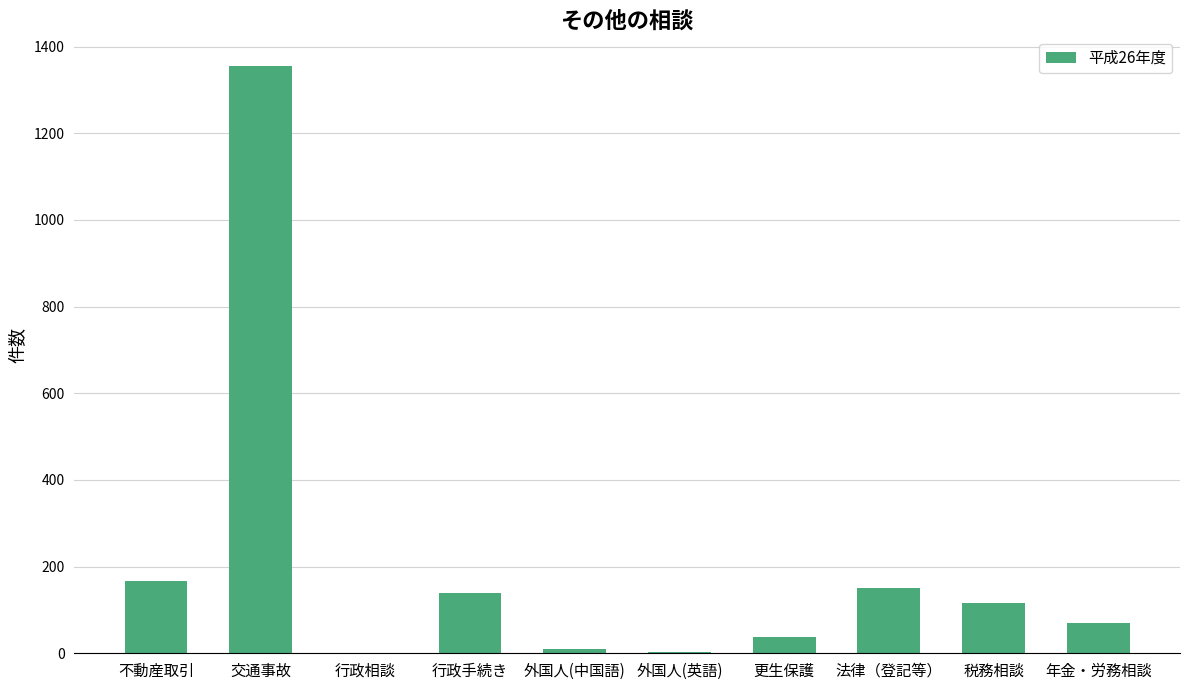

Is it true that the value at 年金・労務相談 is 69?

True